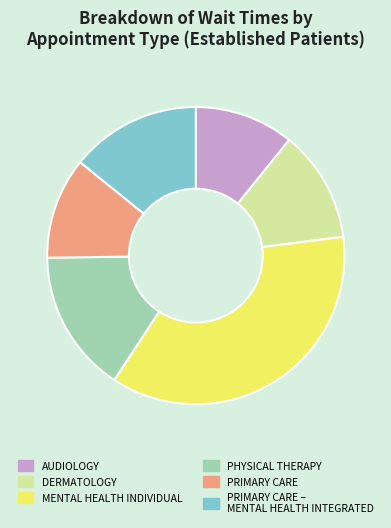

Is there a majority slice in this chart?

No